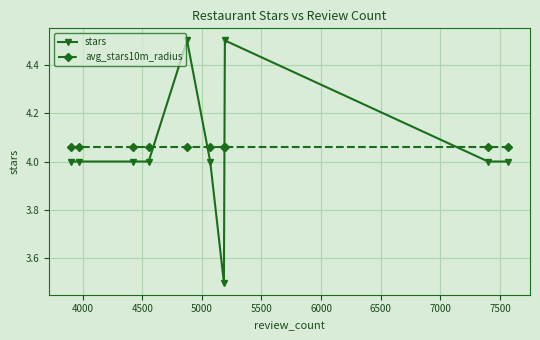

Which series ends up on top after the final intersection of avg_stars10m_radius and stars?

avg_stars10m_radius